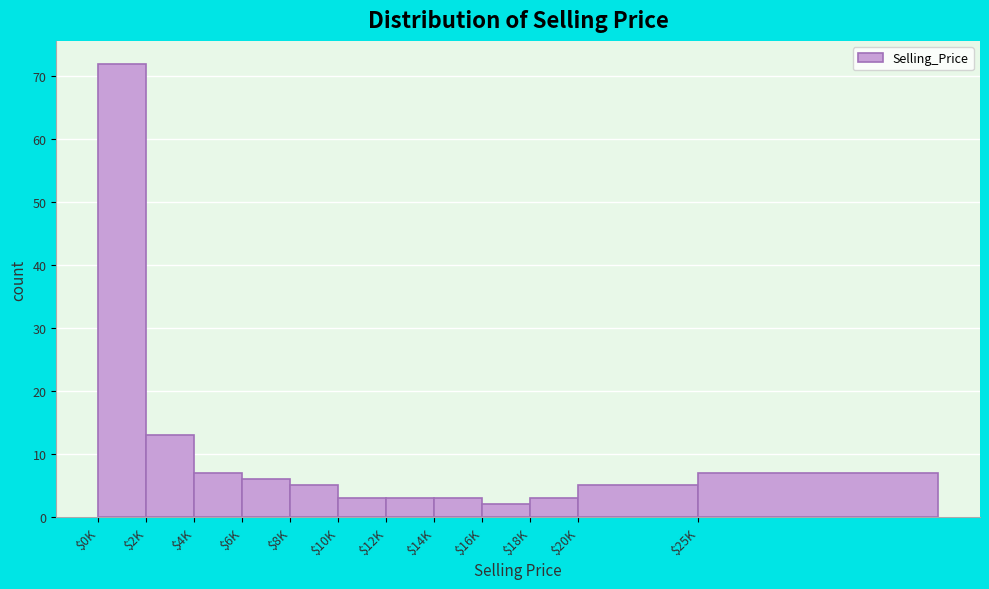

Reading left to right, what are all the values shown in this chart?

72	13	7	6	5	3	3	3	2	3	5	7